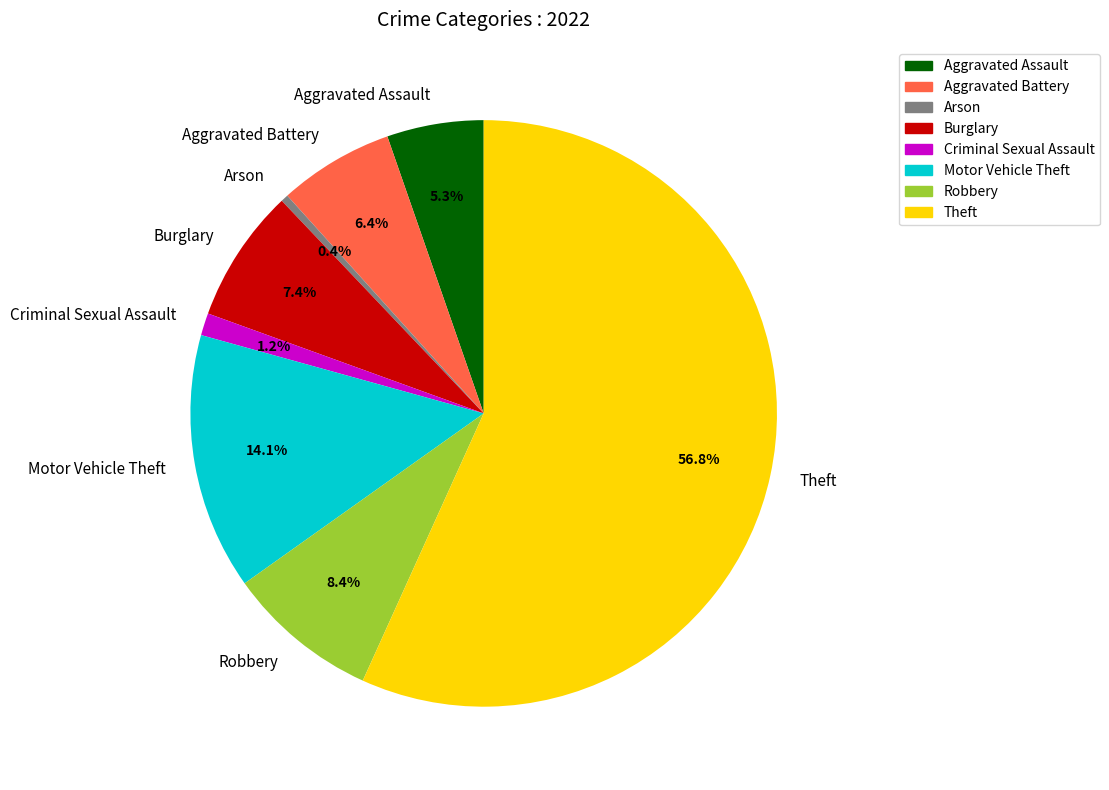

Does Aggravated Battery account for over 50% of the chart?

No